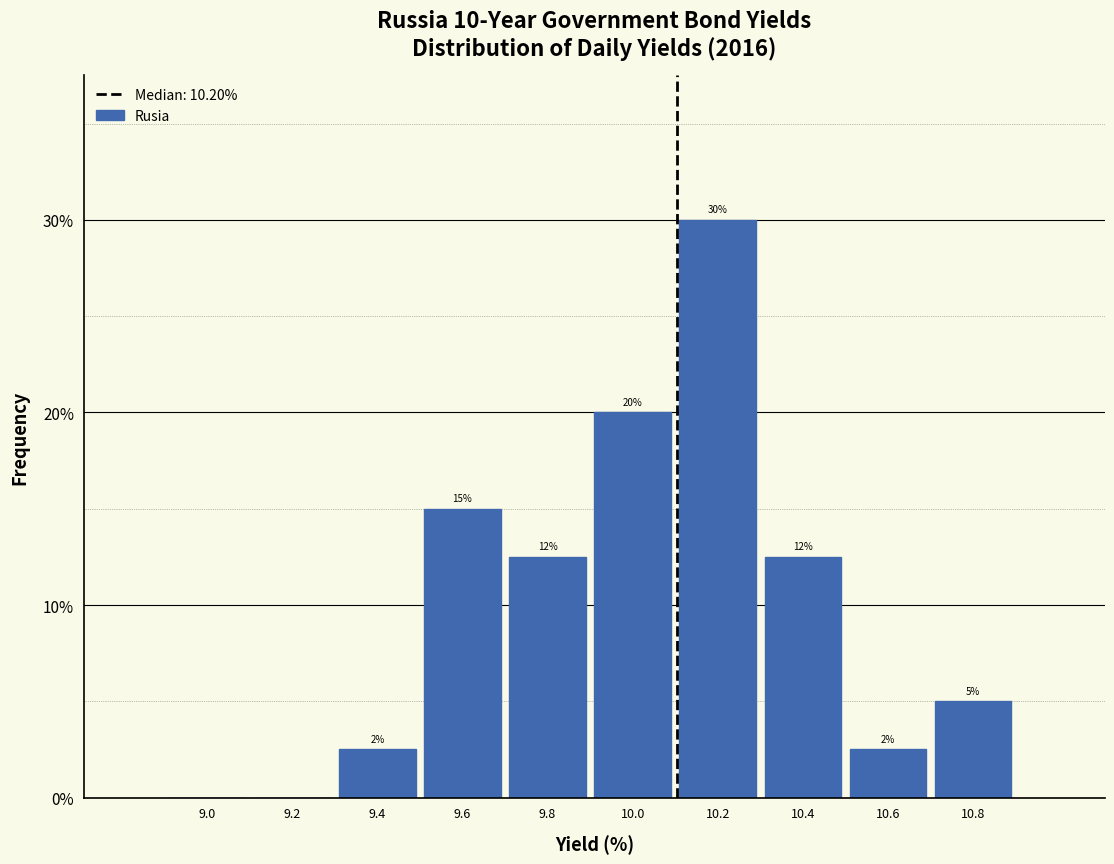

The chart shows a value of 12.5 at 10.4. True or false?

True